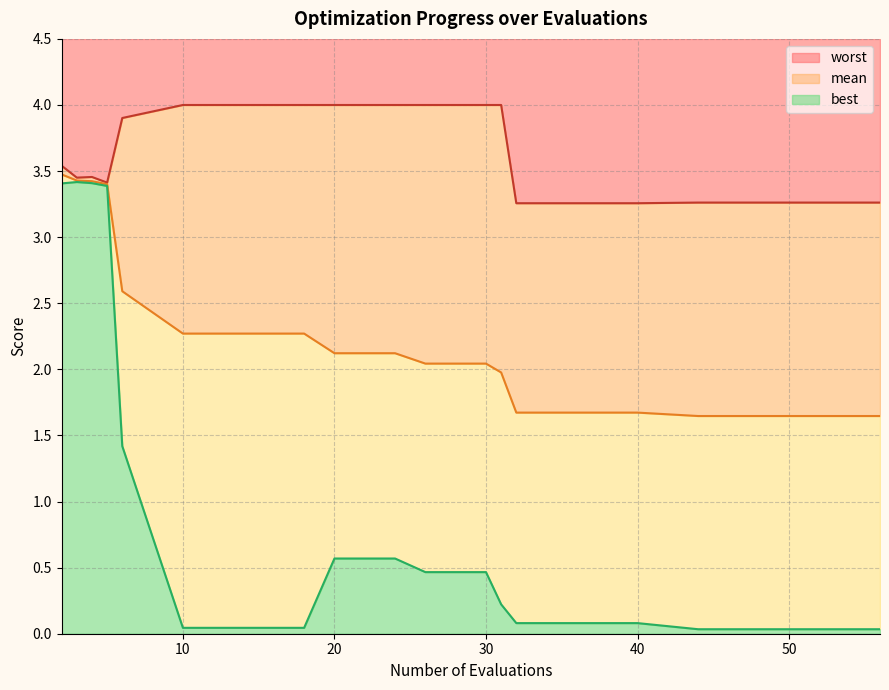

Is it true that mean equals 1.6 at 52?

True